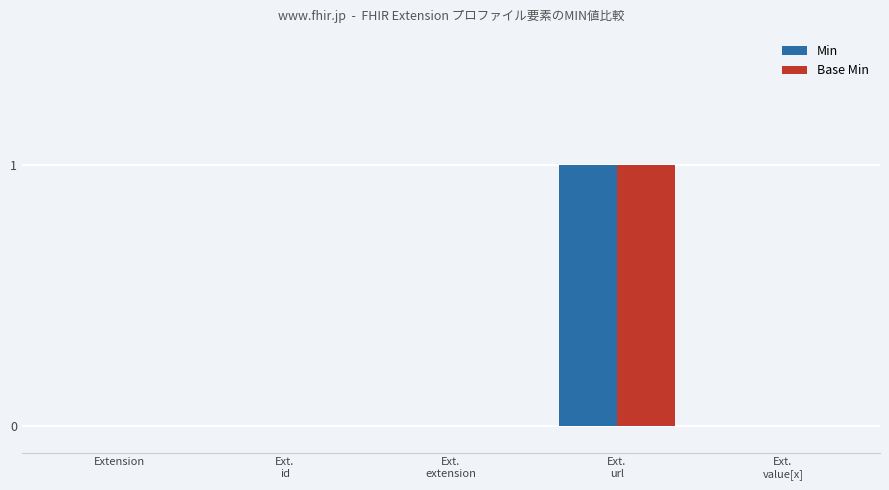

What is the difference between the Min values at Ext.
url and Ext.
extension?

1